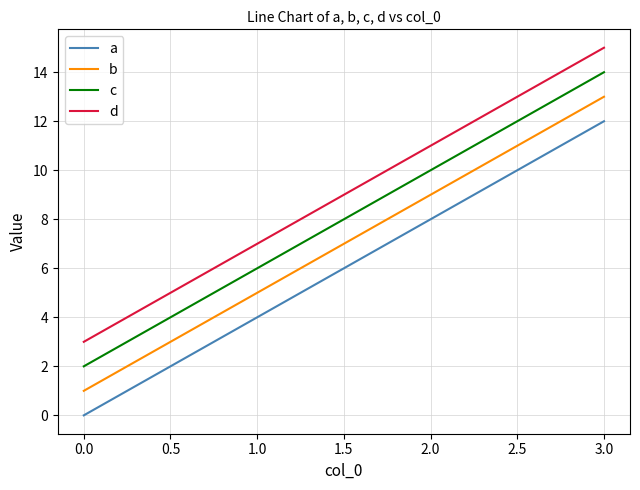

How many distinct data groups are displayed?

4